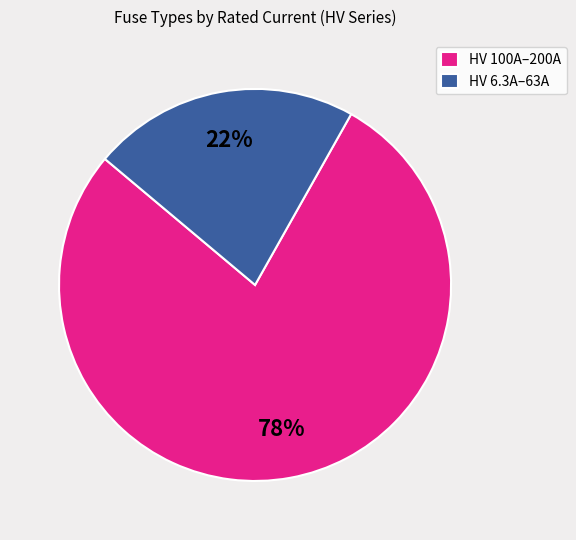

What is the ratio of the value at HV 100A–200A to the value at HV 6.3A–63A?

3.5